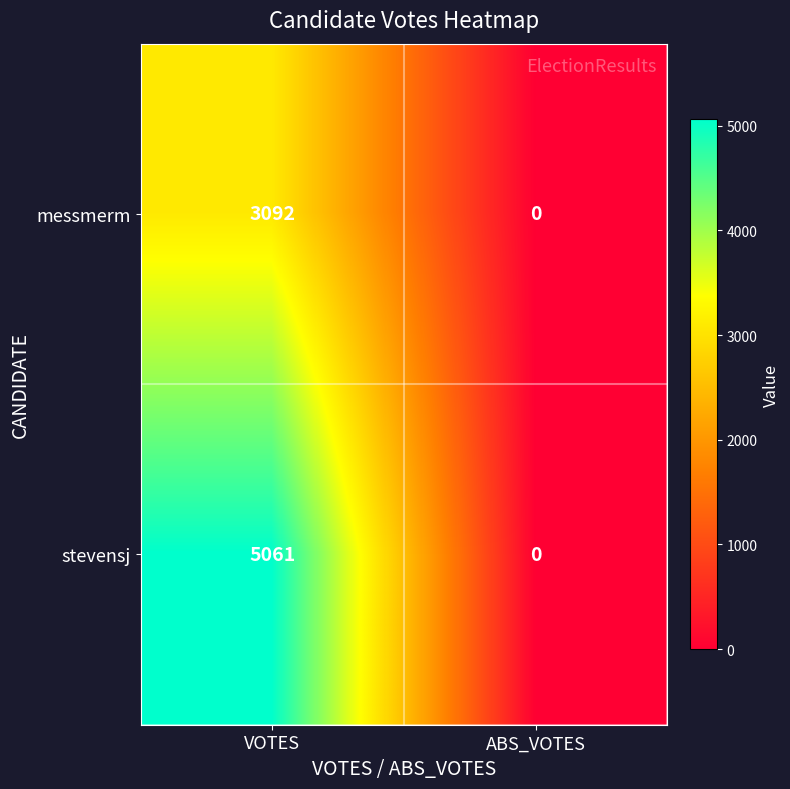

What is the difference between the maximum and minimum values in the messmerm series?

3092